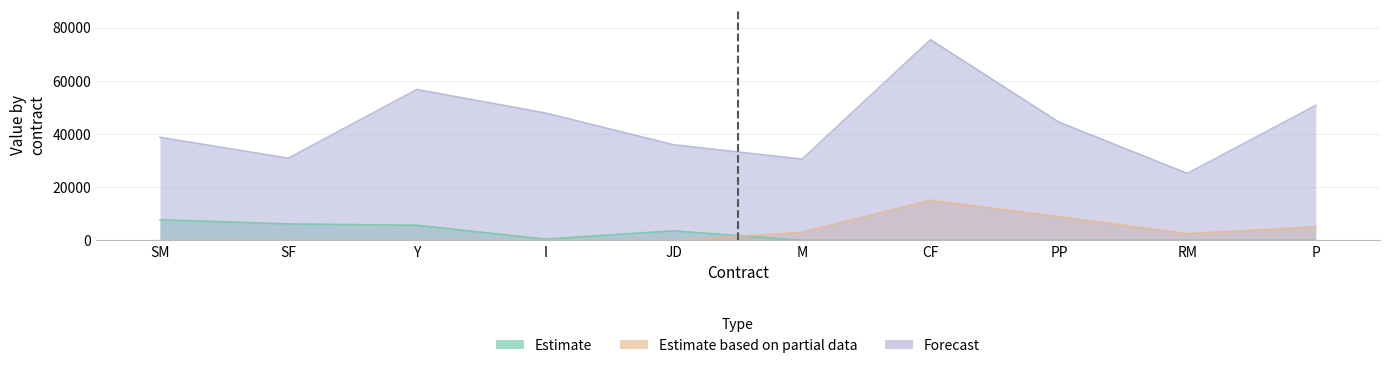

Which series has the largest total across all categories?

Forecast